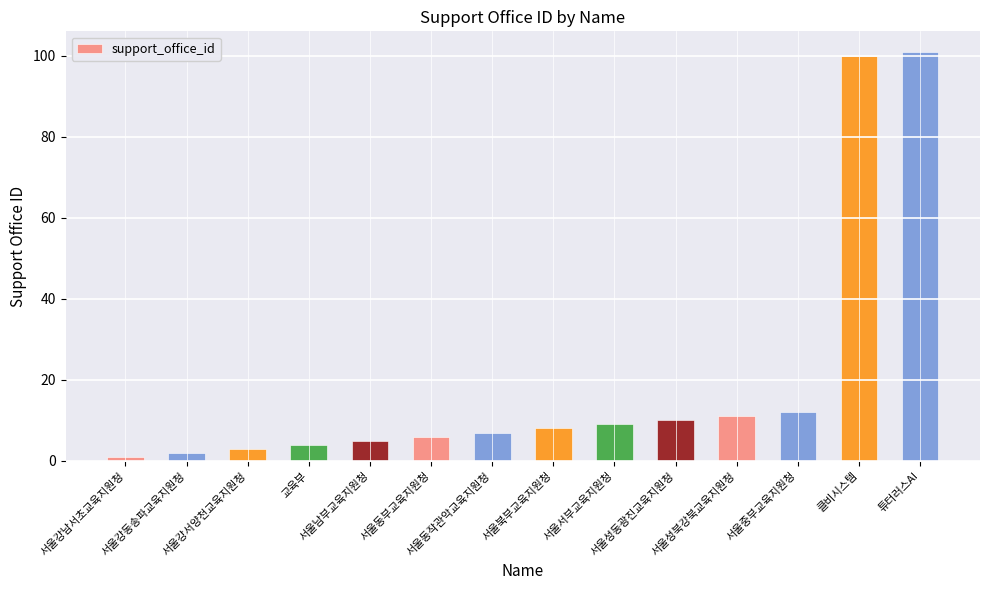

Where is the data nearest to the value 51?

서울중부교육지원청